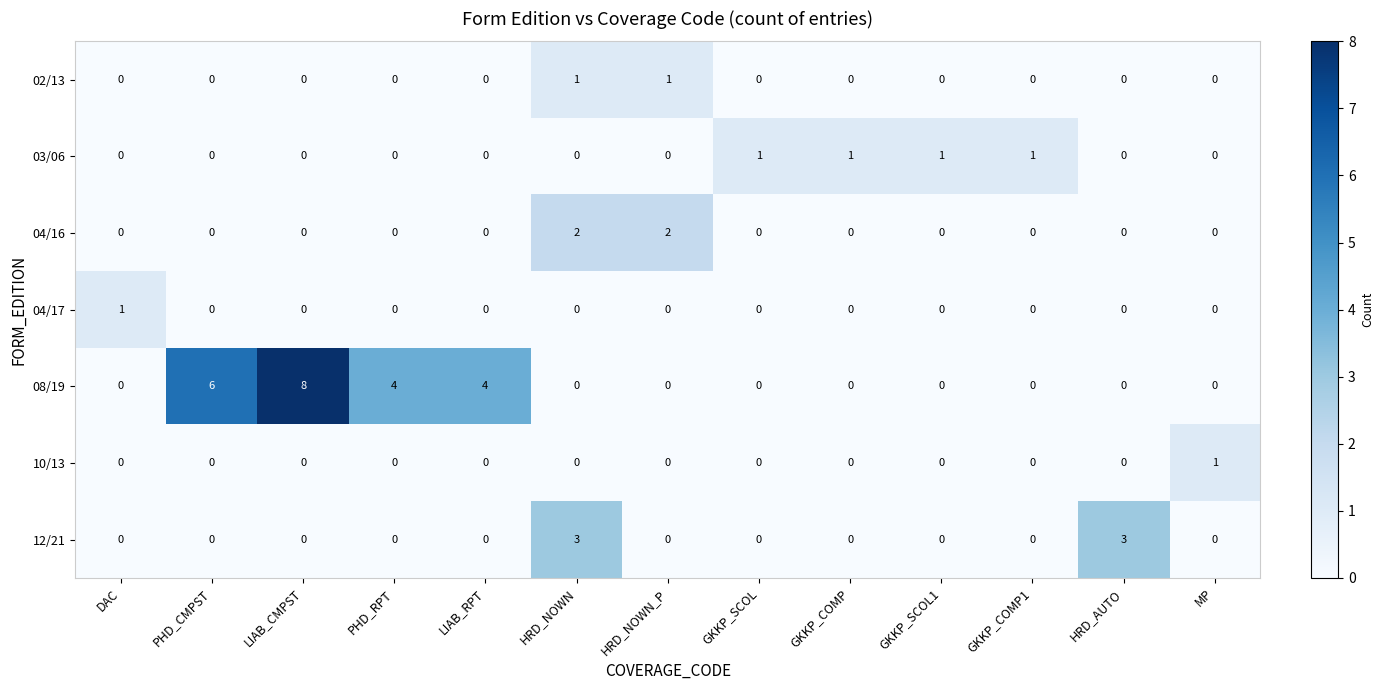

Count the 08/19 values in the range 0 to 4.

11